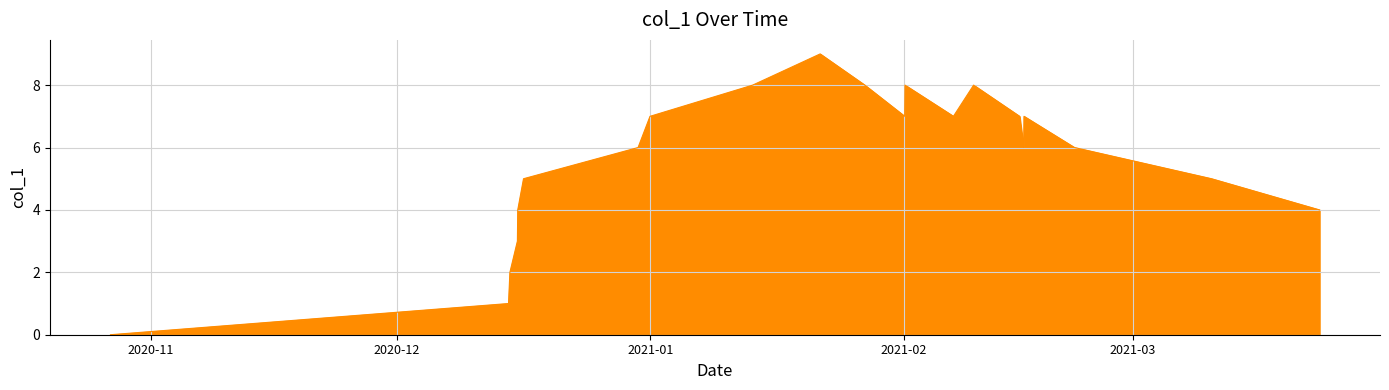

What is the maximum value shown in the chart?

9